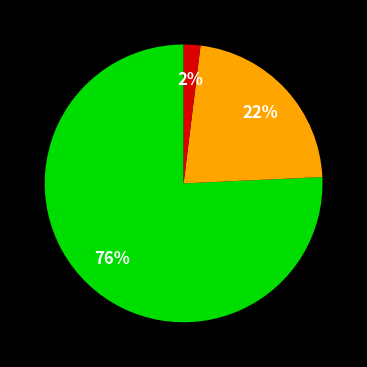

Does any single category account for the majority?

Yes